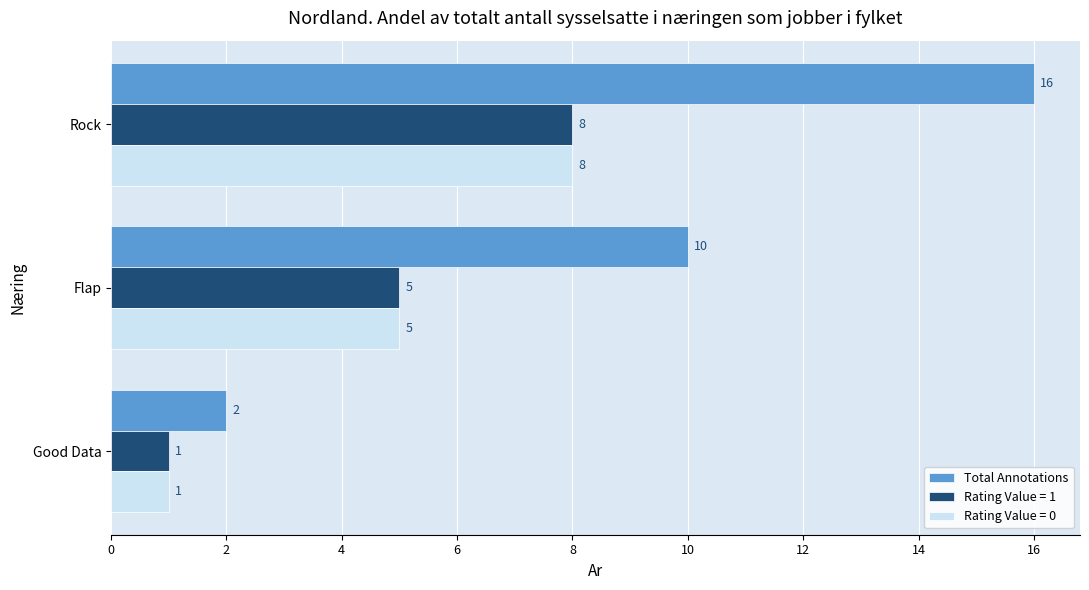

What is the difference between the Rating Value = 0 values at Good Data and Flap?

4